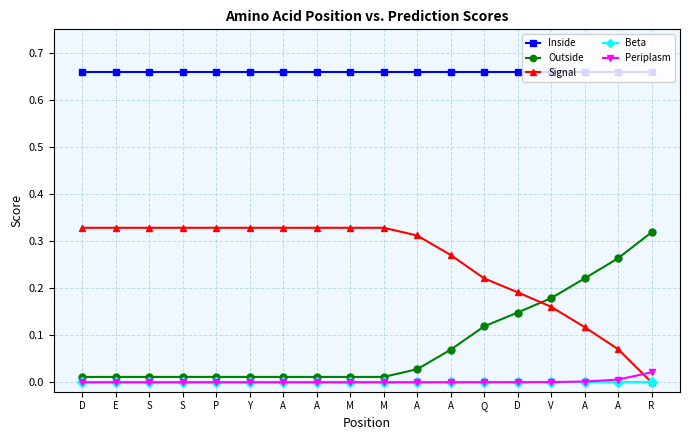

Read the Signal value at E.

0.3